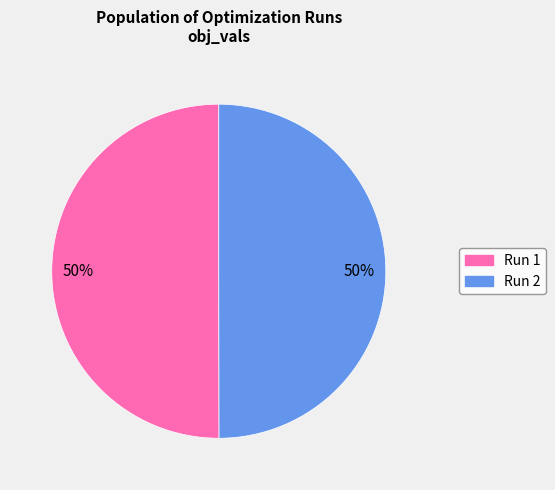

What is the largest slice in the pie chart?

Run 1